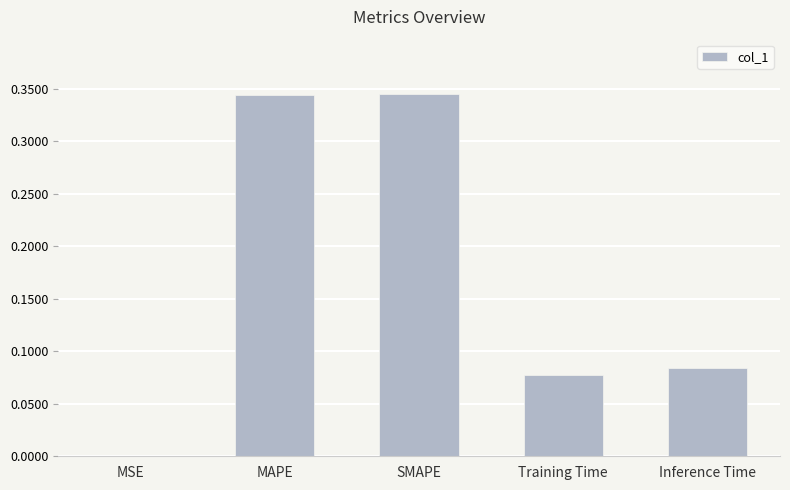

Which has a higher value, Inference Time or MAPE?

MAPE